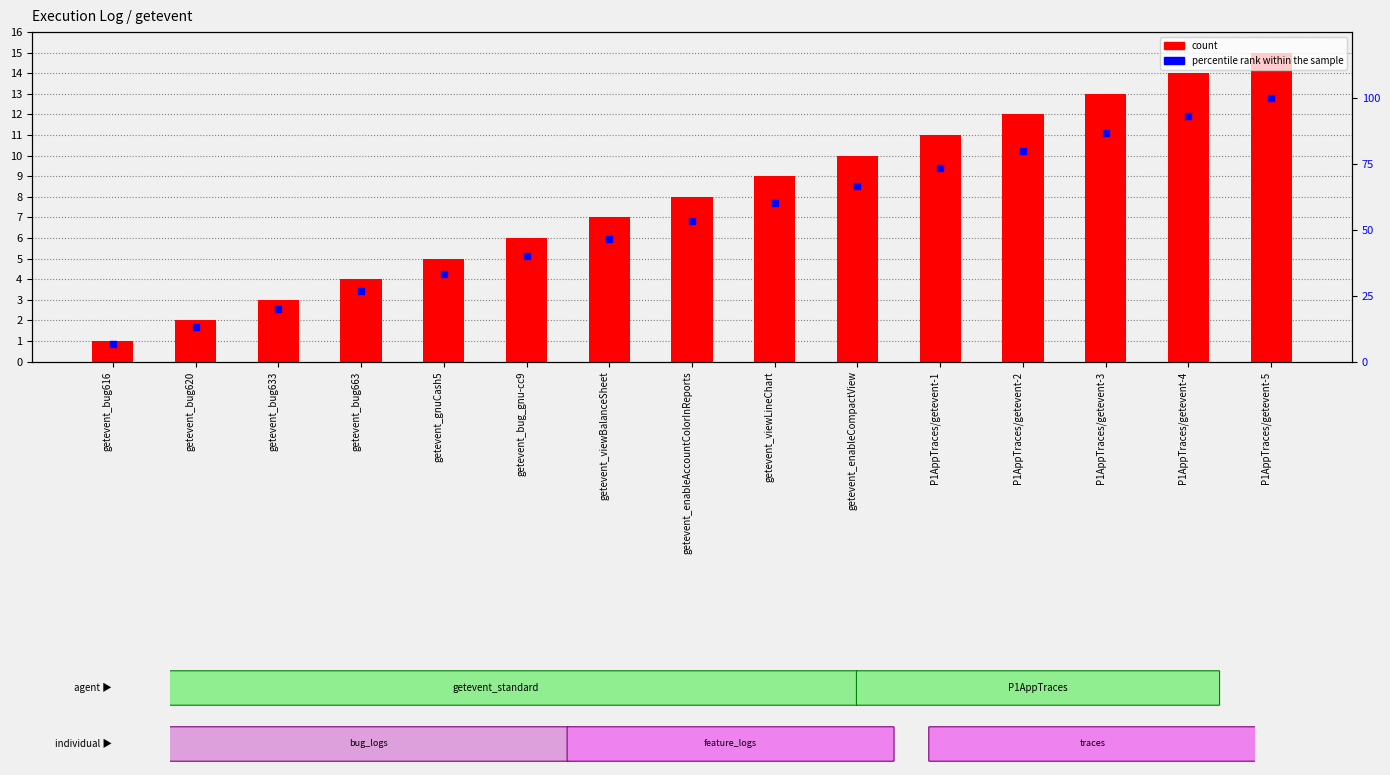

At which category is the sum across all series the highest?

P1AppTraces/getevent-5